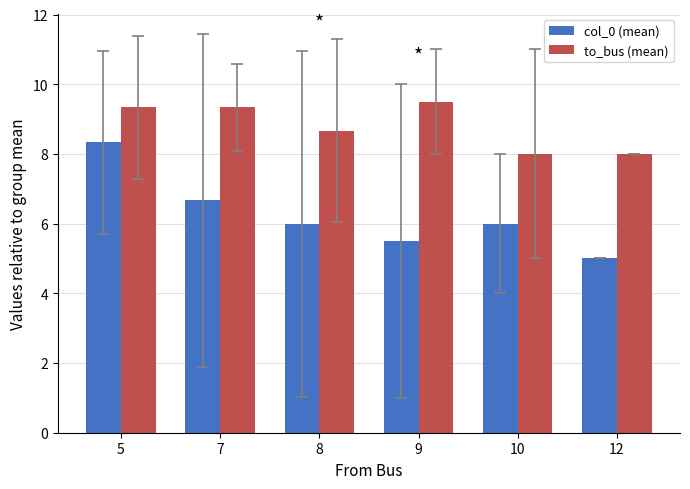

Is the value of col_0 (mean) at 8 greater than the value of to_bus (mean) at 7?

No